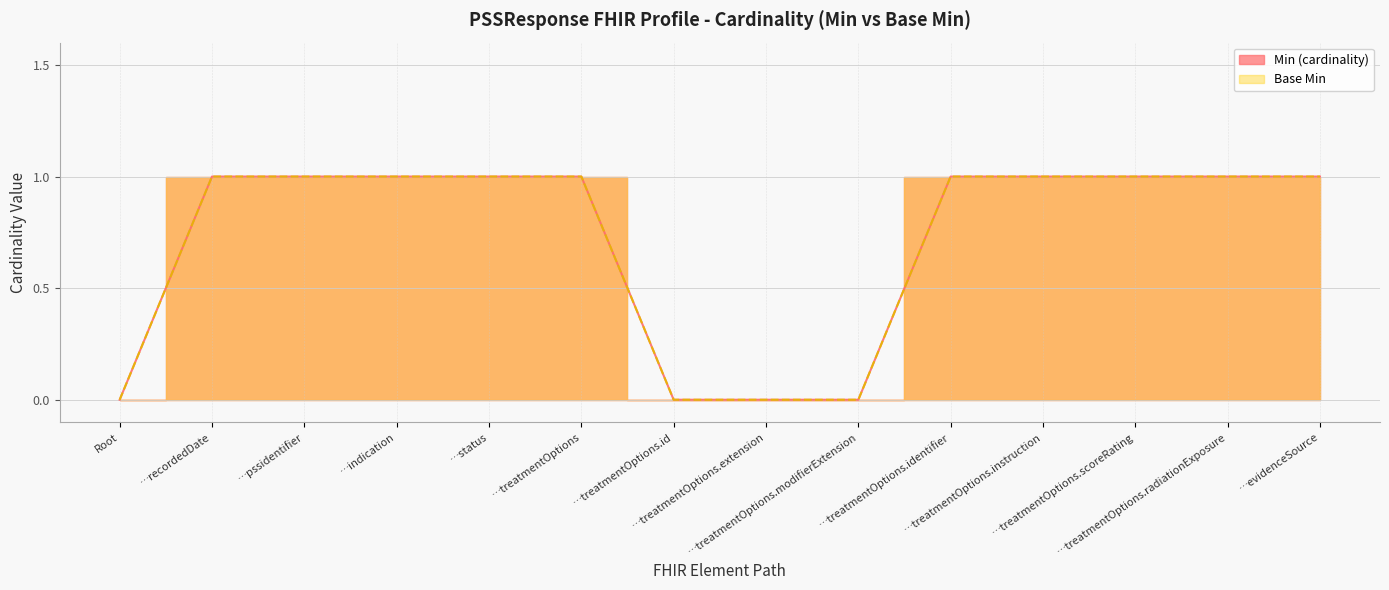

True or false: Min (cardinality) and Base Min intersect in this chart.

False